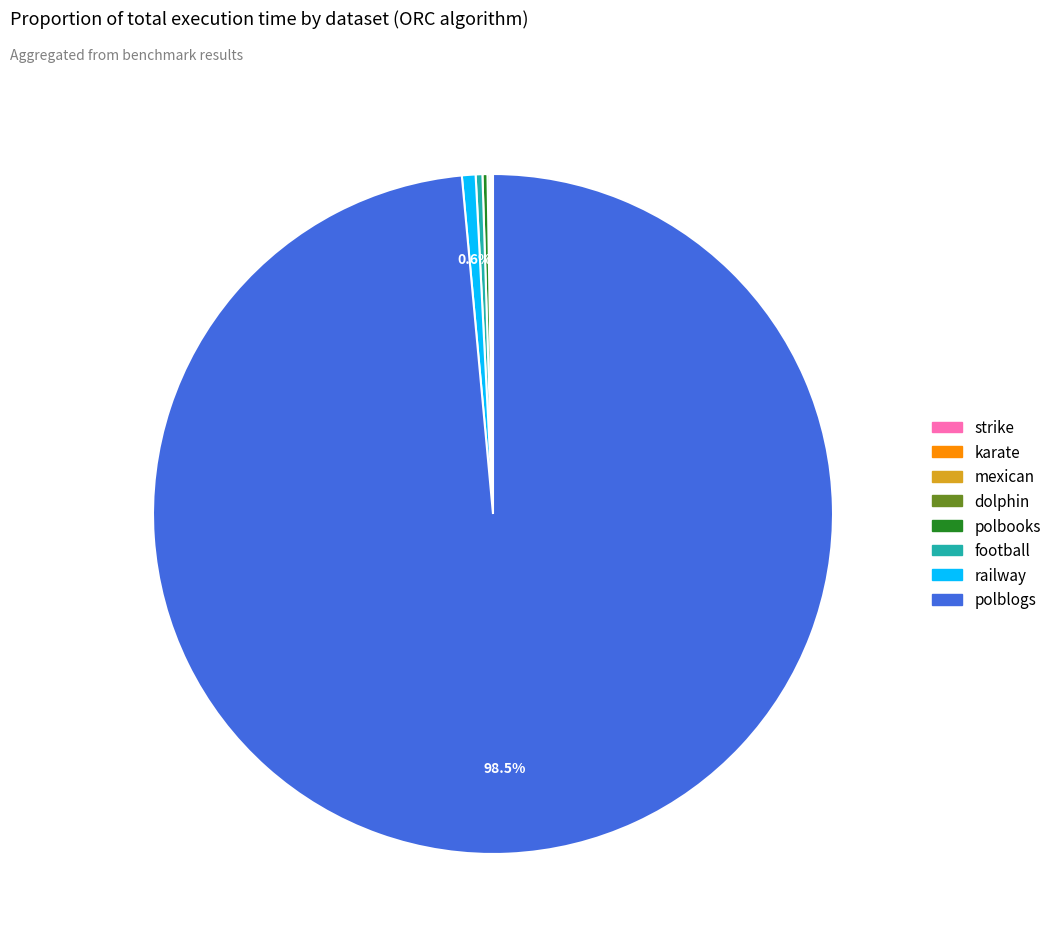

Is football the majority of the pie?

No